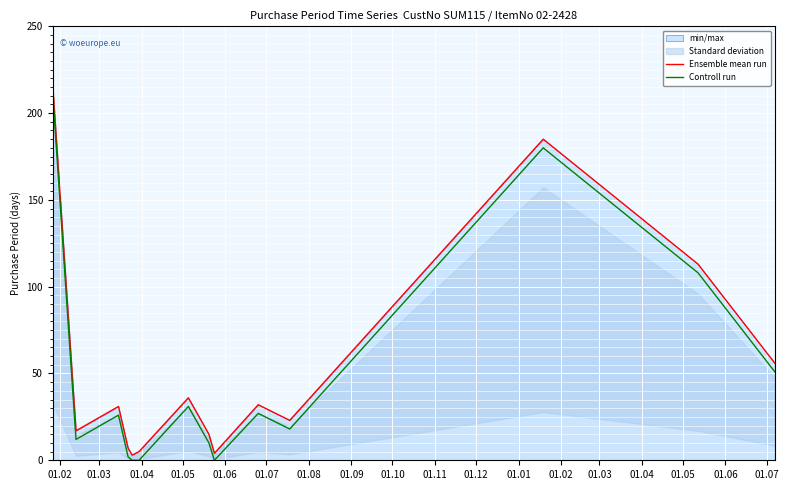

Does the chart display data point markers on the line(s)?

No